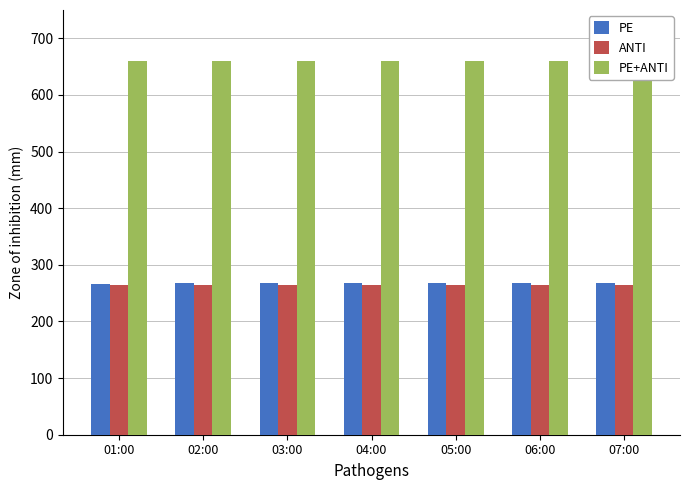

Rank the series by their maximum value, from highest to lowest.

PE+ANTI, PE, ANTI